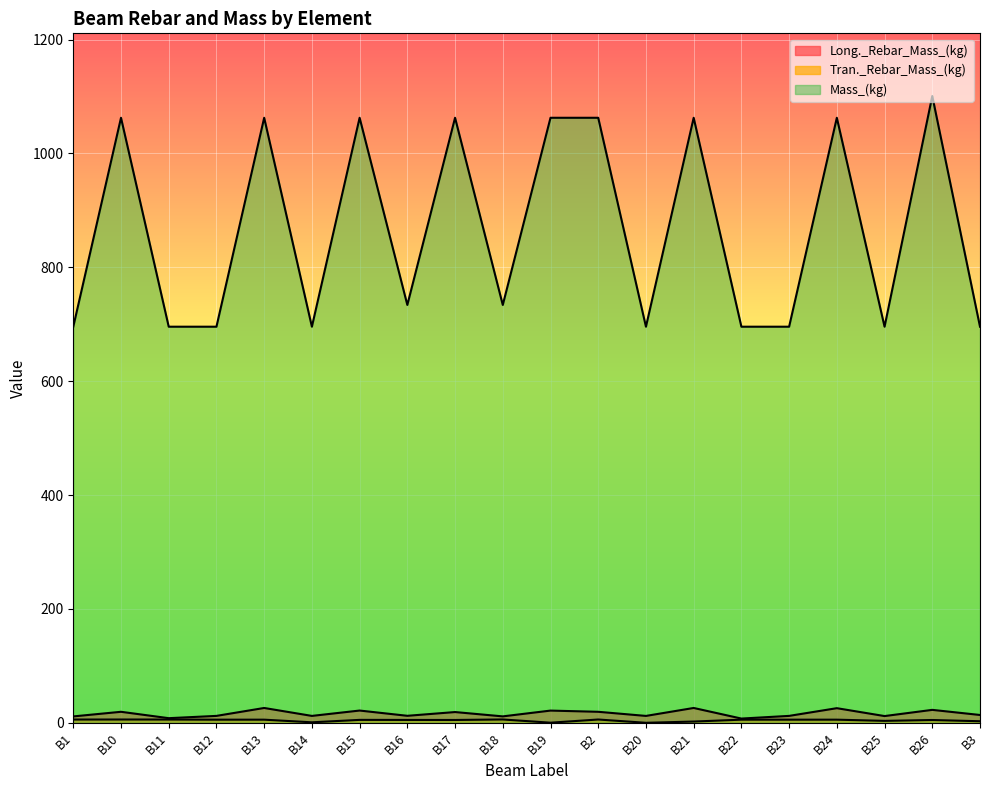

At which category does Tran._Rebar_Mass_(kg) reach its first local peak?

B10